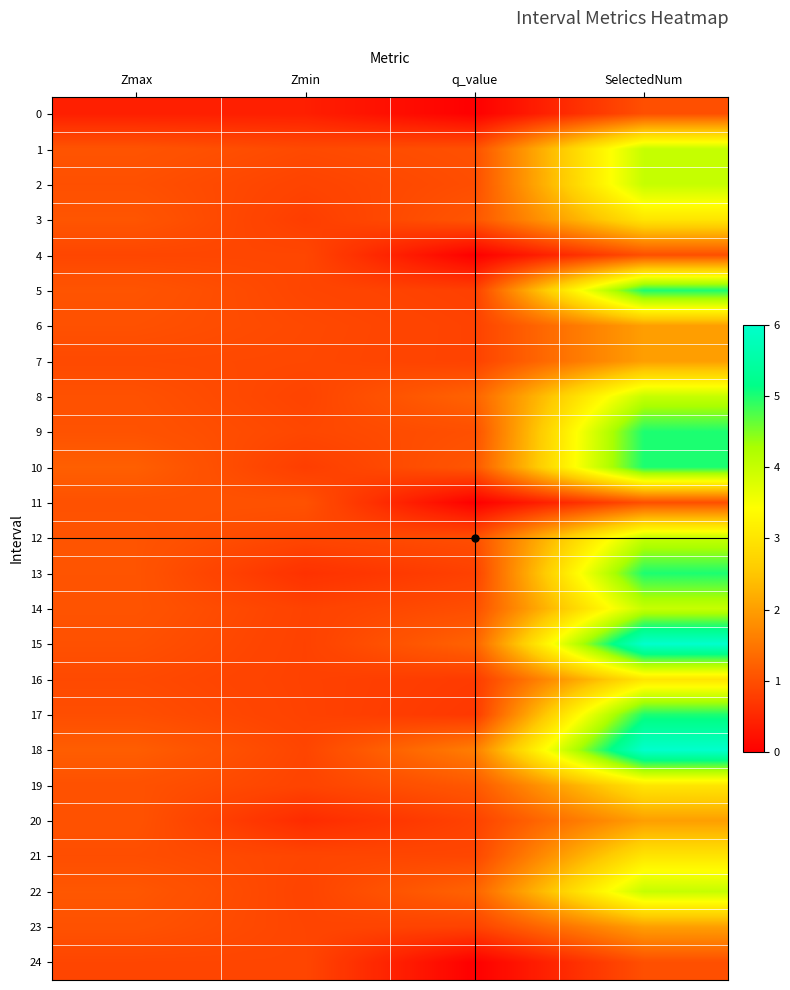

At which category is the sum across all series the highest?

SelectedNum